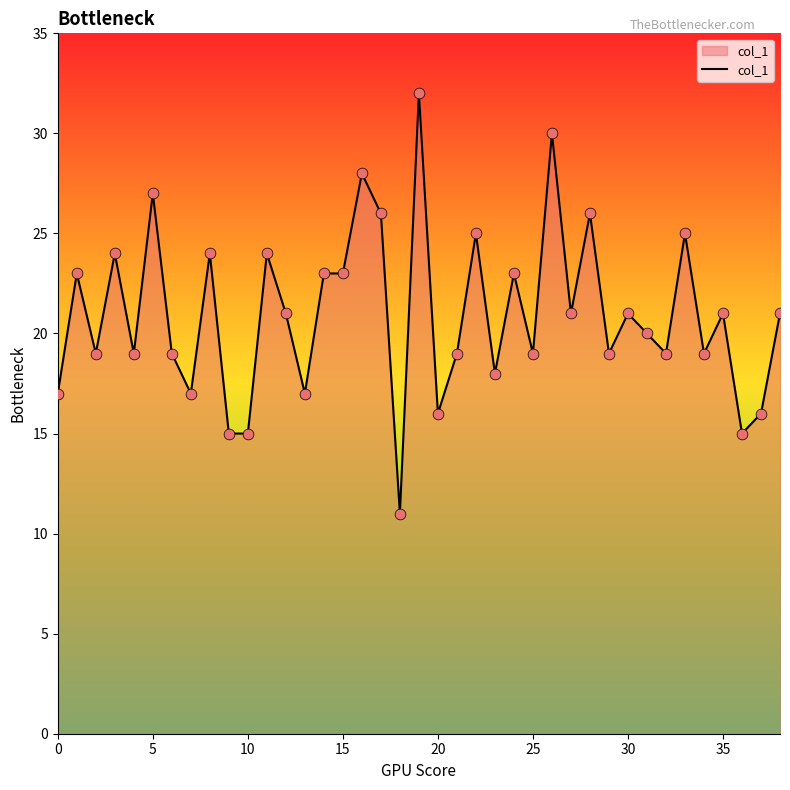

What is the maximum value shown in the chart?

32